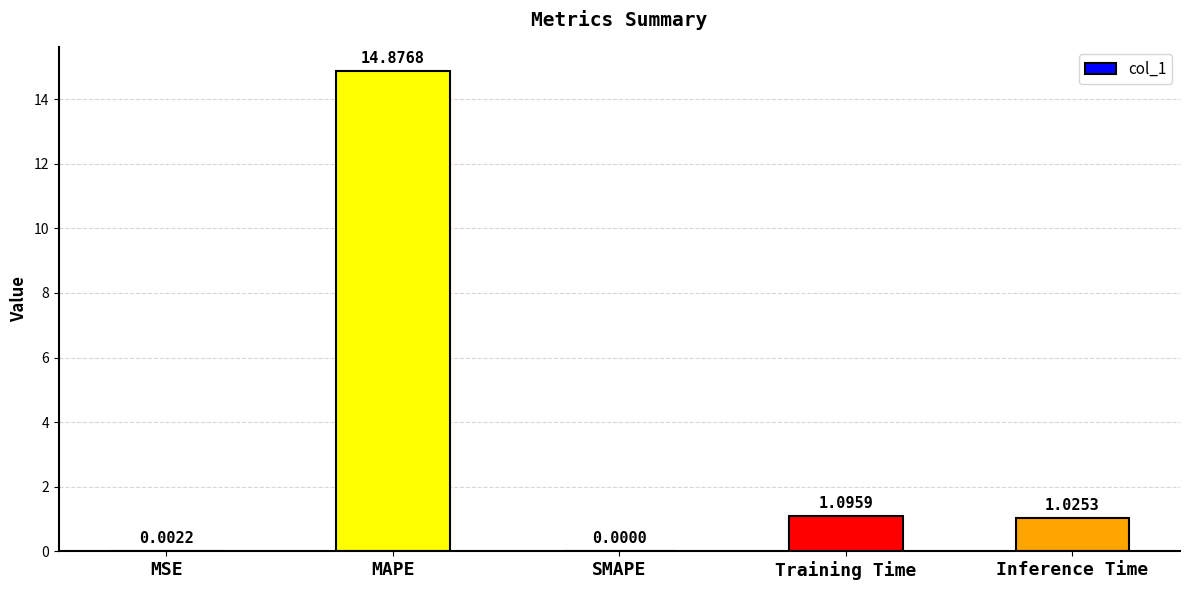

Where does the data first go above 1?

MAPE